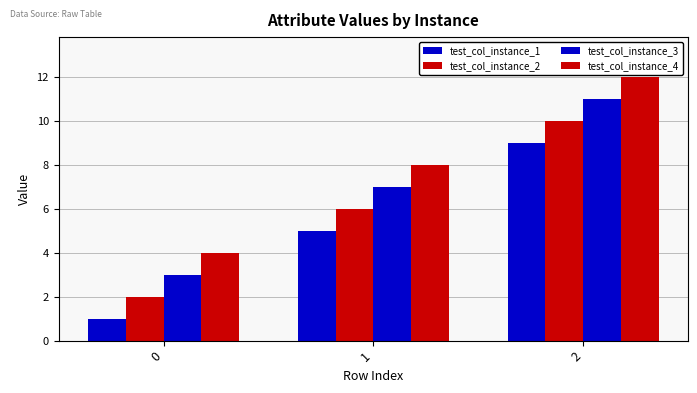

Which series has the widest spread of values?

test_col_instance_1